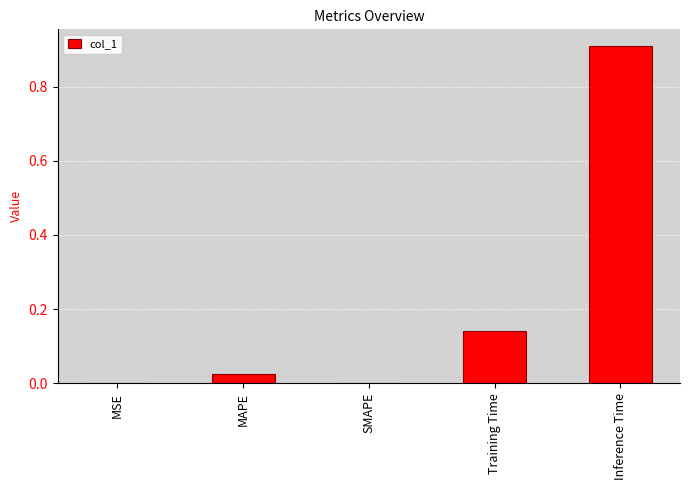

What is the average value?

0.2